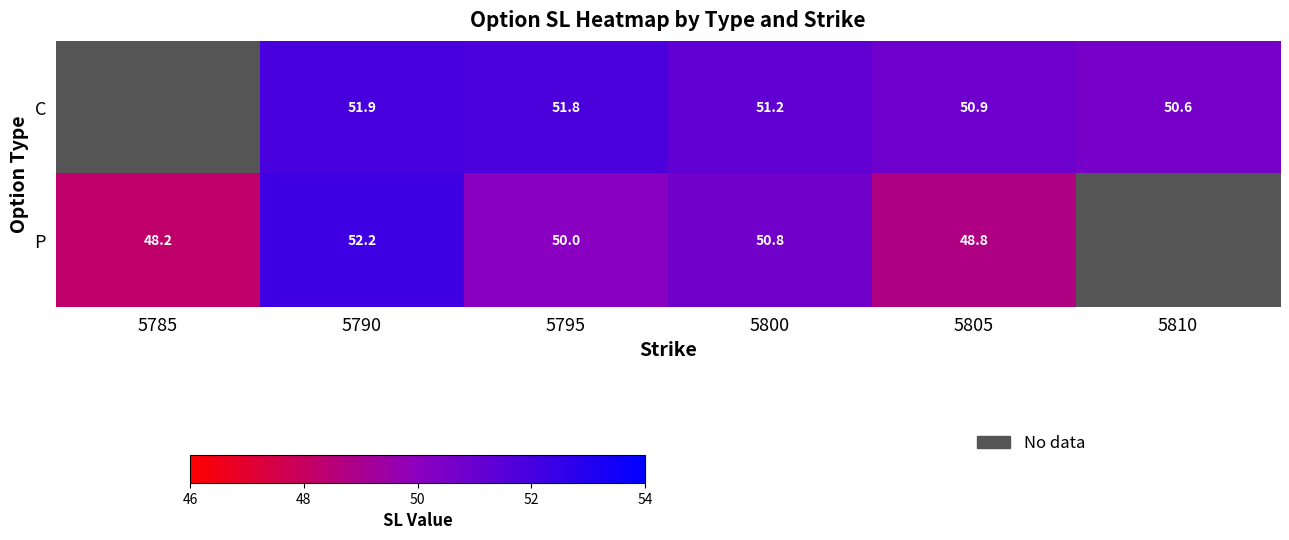

Which series has the largest range (max minus min)?

P